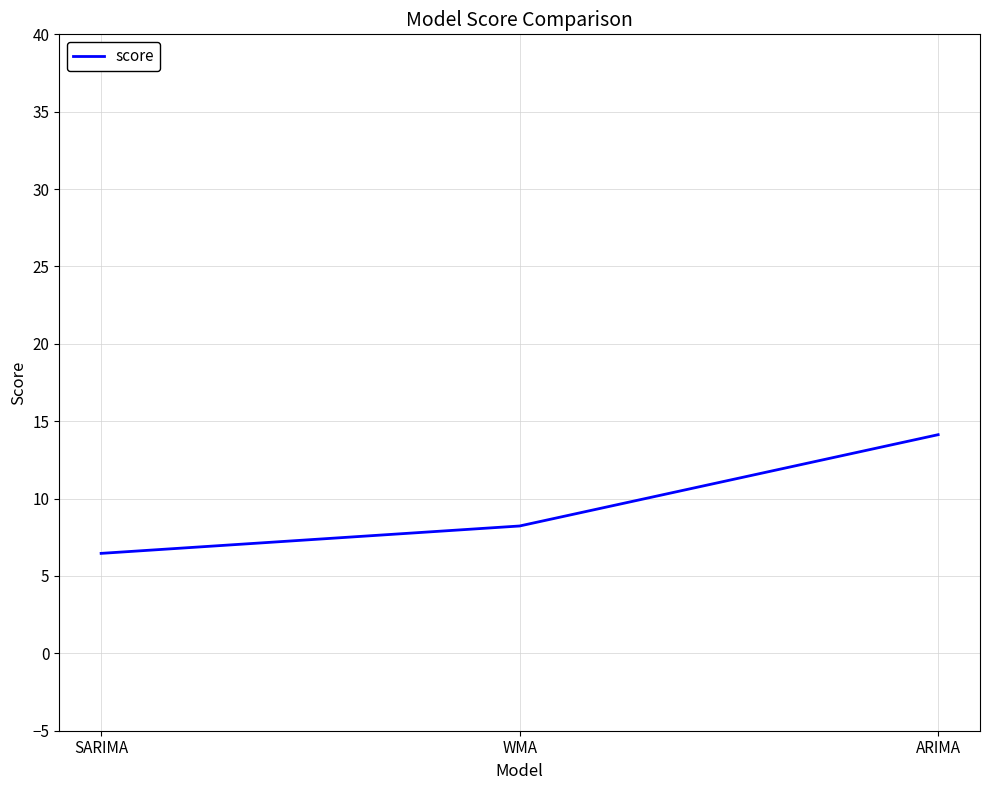

What position from the right is WMA?

2